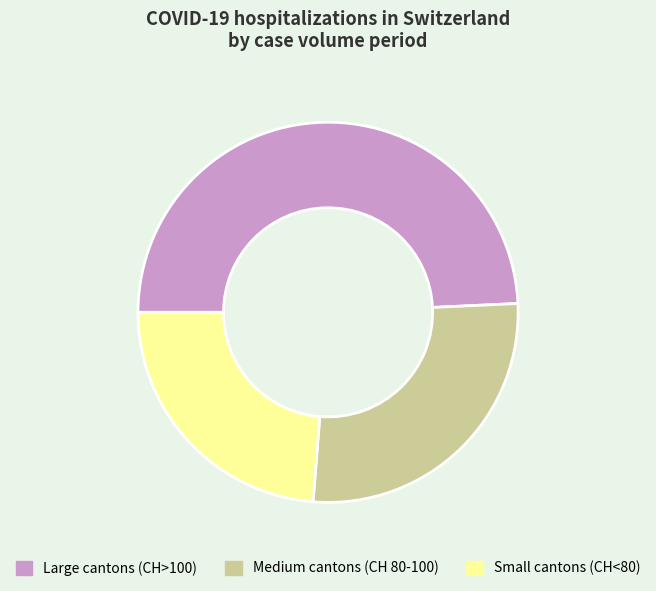

Is Large cantons (CH>100) the majority of the pie?

No